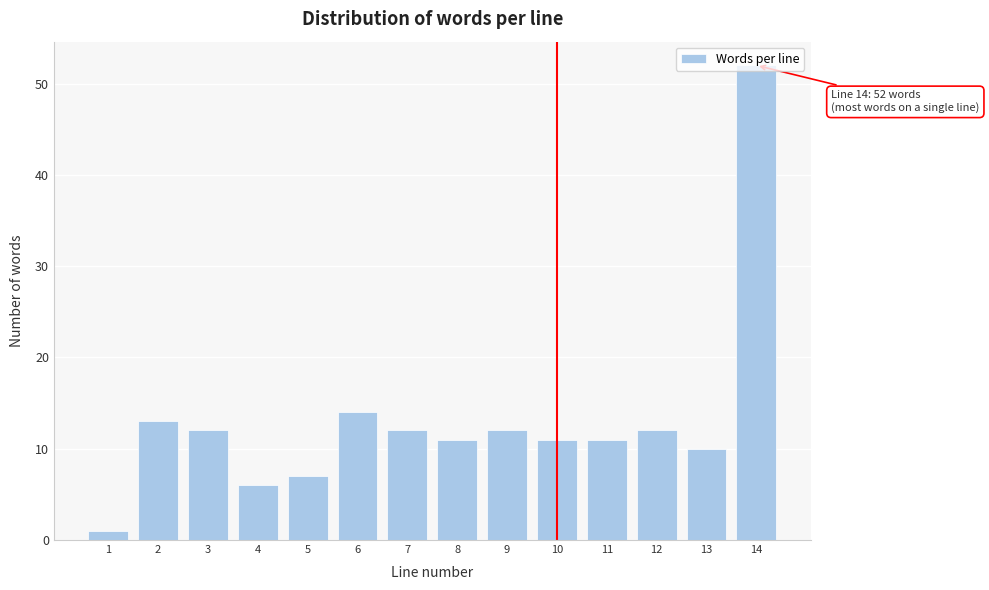

The value at 5 is 11. True or false?

False